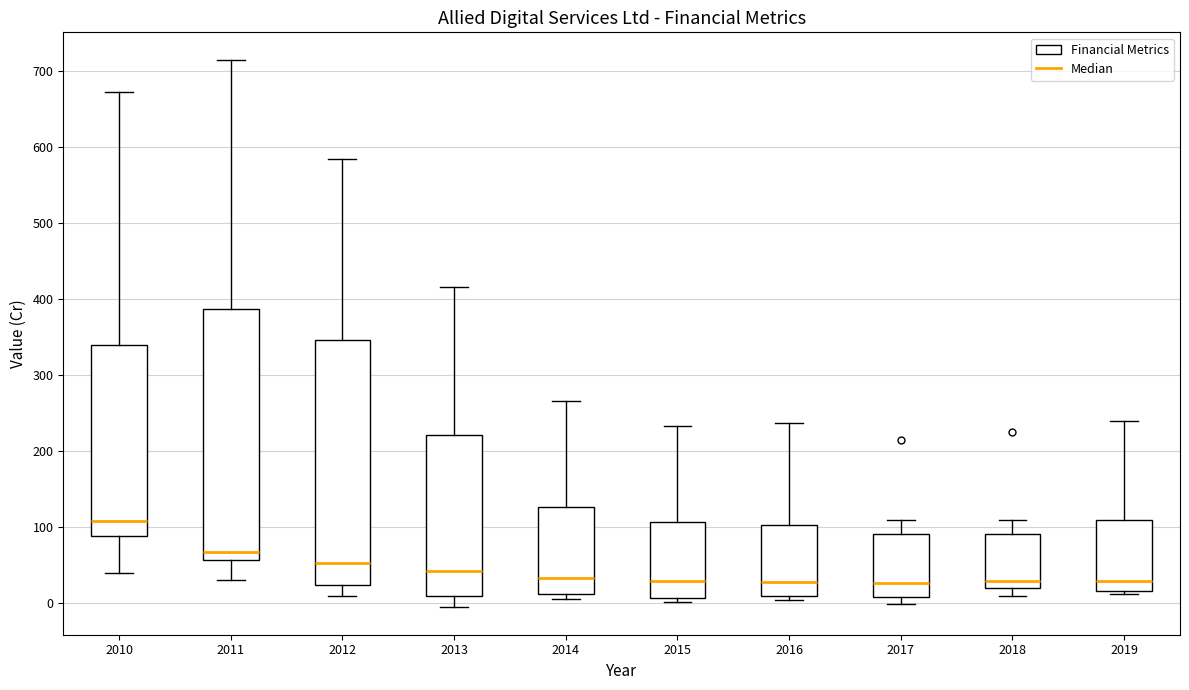

Which box has the highest median line?

2010